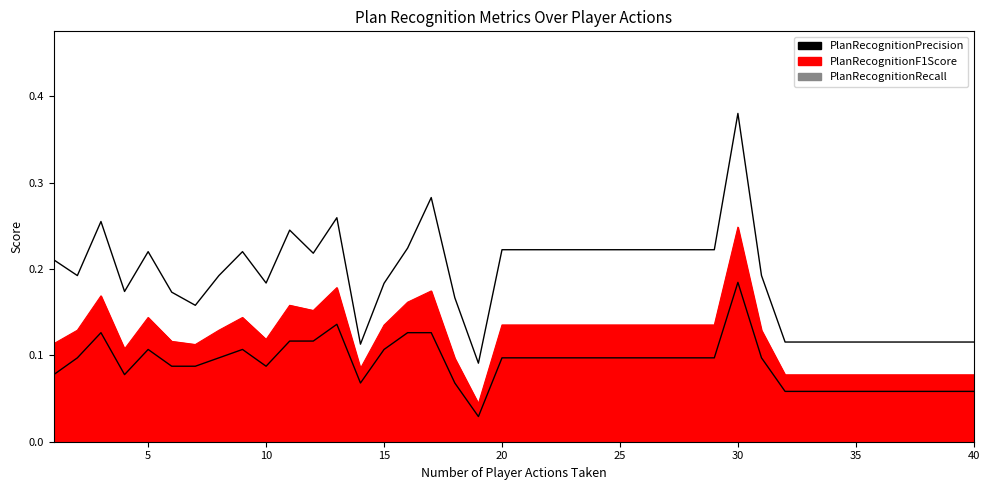

Reading left to right, what are all the values shown in this chart?

PlanRecognitionPrecision: 1=0.2	2=0.2	3=0.3	4=0.2	5=0.2	6=0.2	7=0.2	8=0.2	9=0.2	10=0.2	11=0.2	12=0.2	13=0.3	14=0.1	15=0.2	16=0.2	17=0.3	18=0.2	19=0.1	20=0.2	21=0.2	22=0.2	23=0.2	24=0.2	25=0.2	26=0.2	27=0.2	28=0.2	29=0.2	30=0.4	31=0.2	32=0.1	33=0.1	34=0.1	35=0.1	36=0.1	37=0.1	38=0.1	39=0.1	40=0.1
PlanRecognitionRecall: 1=0.1	2=0.1	3=0.1	4=0.1	5=0.1	6=0.1	7=0.1	8=0.1	9=0.1	10=0.1	11=0.1	12=0.1	13=0.1	14=0.1	15=0.1	16=0.1	17=0.1	18=0.1	19=0.0	20=0.1	21=0.1	22=0.1	23=0.1	24=0.1	25=0.1	26=0.1	27=0.1	28=0.1	29=0.1	30=0.2	31=0.1	32=0.1	33=0.1	34=0.1	35=0.1	36=0.1	37=0.1	38=0.1	39=0.1	40=0.1
PlanRecognitionF1Score: 1=0.1	2=0.1	3=0.2	4=0.1	5=0.1	6=0.1	7=0.1	8=0.1	9=0.1	10=0.1	11=0.2	12=0.2	13=0.2	14=0.1	15=0.1	16=0.2	17=0.2	18=0.1	19=0.0	20=0.1	21=0.1	22=0.1	23=0.1	24=0.1	25=0.1	26=0.1	27=0.1	28=0.1	29=0.1	30=0.2	31=0.1	32=0.1	33=0.1	34=0.1	35=0.1	36=0.1	37=0.1	38=0.1	39=0.1	40=0.1